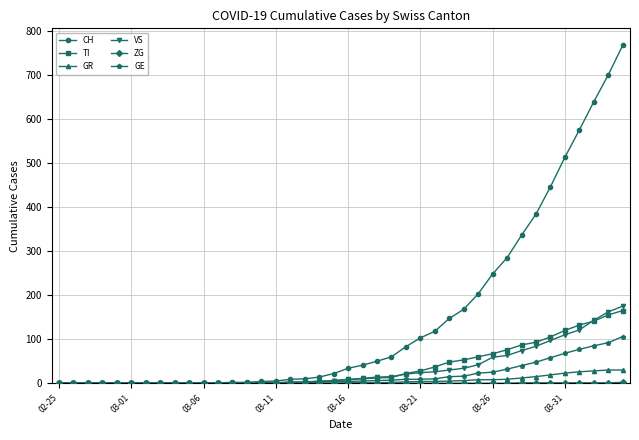

Which series has the largest range (max minus min)?

CH